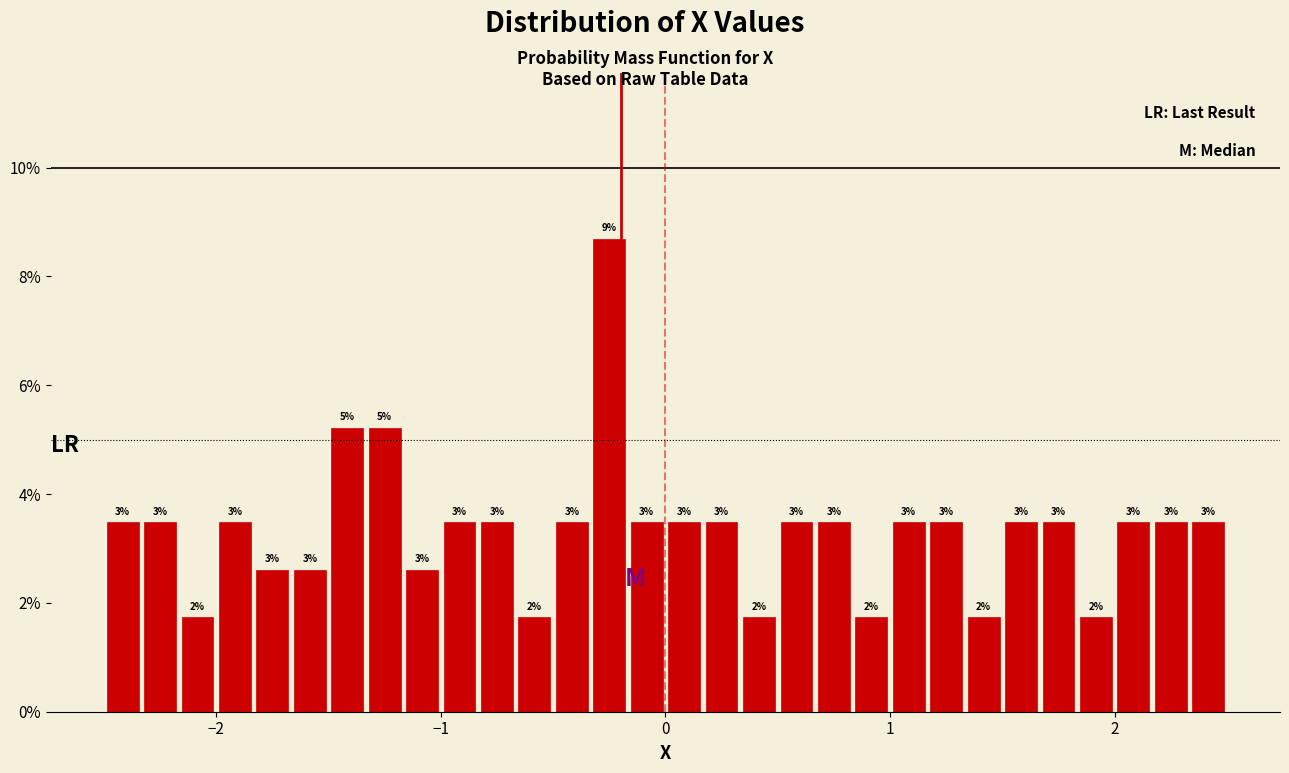

Around what value on the x-axis is the tallest bar? Give the approximate position of its centre, as read against the axis.

-0.2